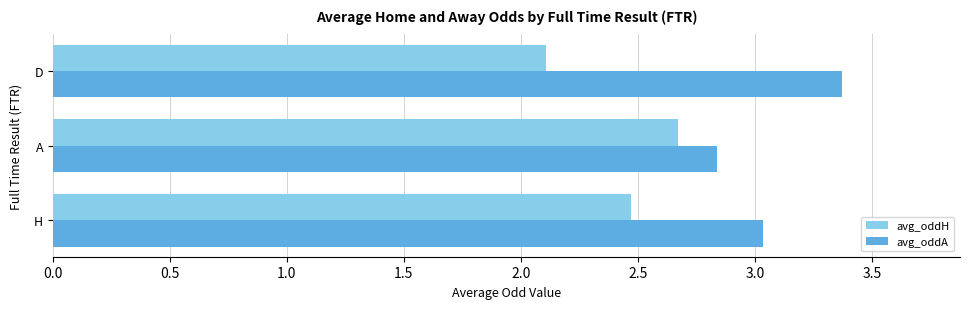

Which label corresponds to the largest value in the chart?

D